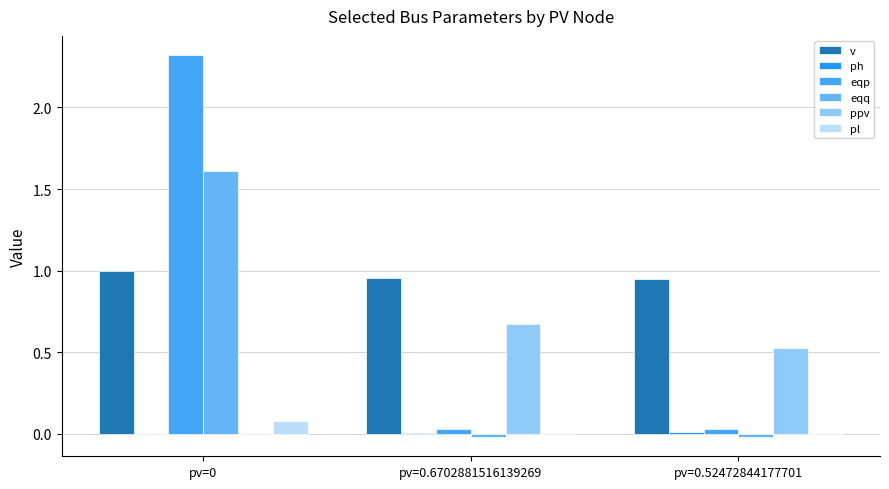

Reading left to right, transcribe all the data shown in this chart.

v: pv=0=1.0	pv=0.6702881516139269=1.0	pv=0.52472844177701=0.9
ph: pv=0=0.0	pv=0.6702881516139269=0.0	pv=0.52472844177701=0.0
eqp: pv=0=2.3	pv=0.6702881516139269=0.0	pv=0.52472844177701=0.0
eqq: pv=0=1.6	pv=0.6702881516139269=-0.0	pv=0.52472844177701=-0.0
ppv: pv=0=0.0	pv=0.6702881516139269=0.7	pv=0.52472844177701=0.5
pl: pv=0=0.1	pv=0.6702881516139269=0.0	pv=0.52472844177701=0.0